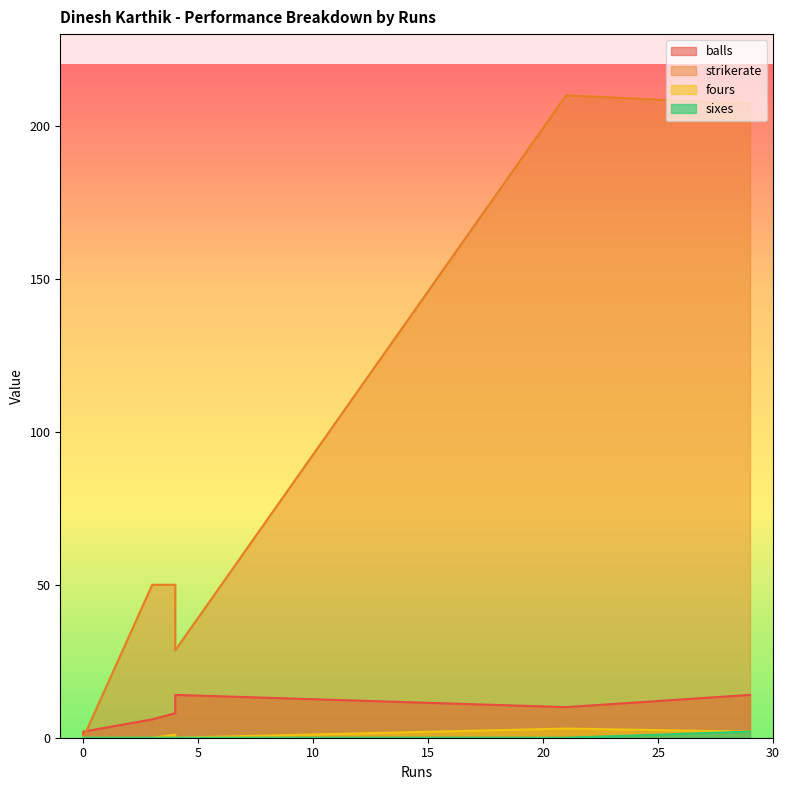

True or false: fours and strikerate cross at least once.

False